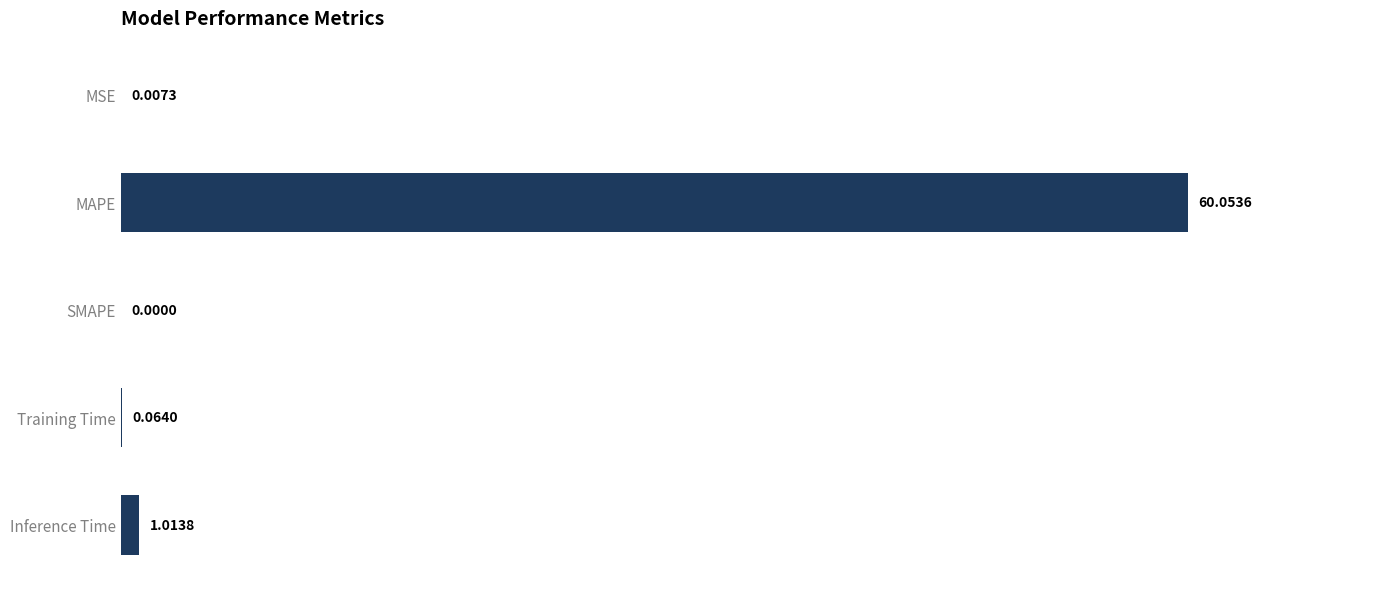

What is the change in value from MAPE to Inference Time?

-59.0